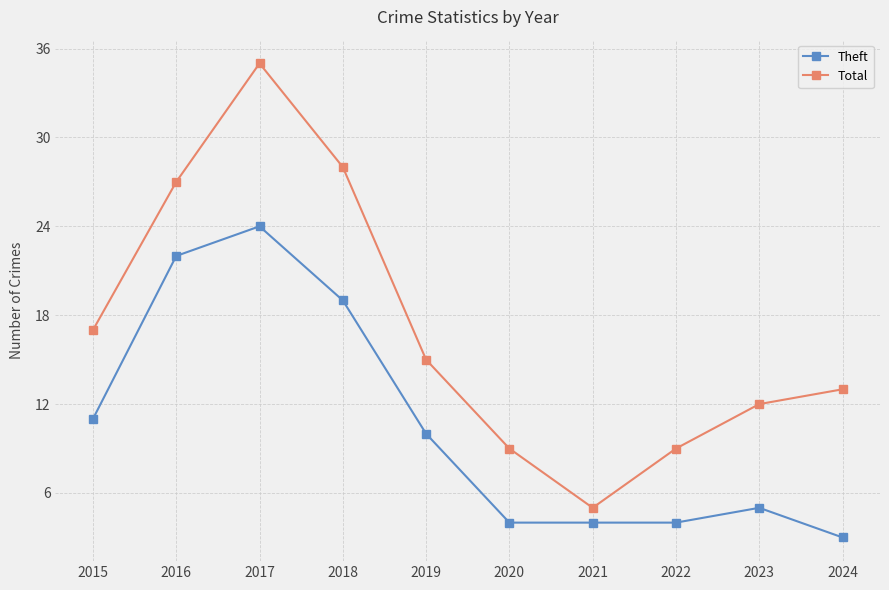

What is the difference between the highest and lowest values at 2018?

9